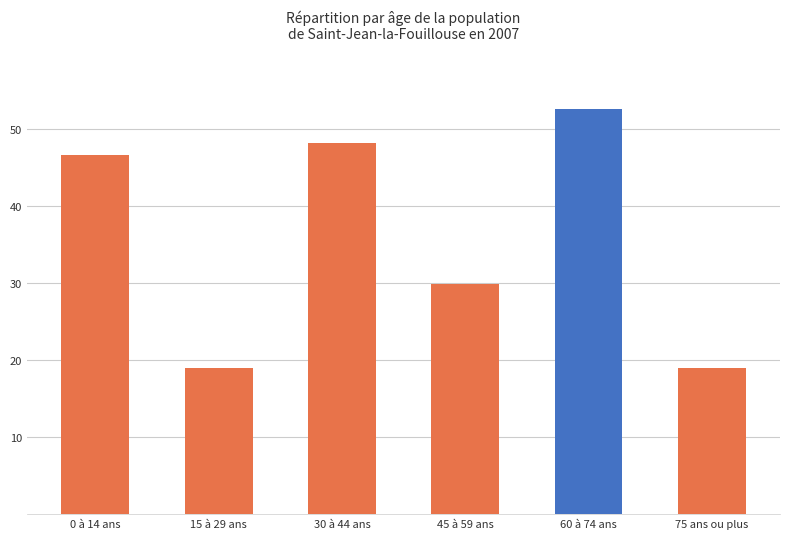

Count the number of values greater than 46.

3